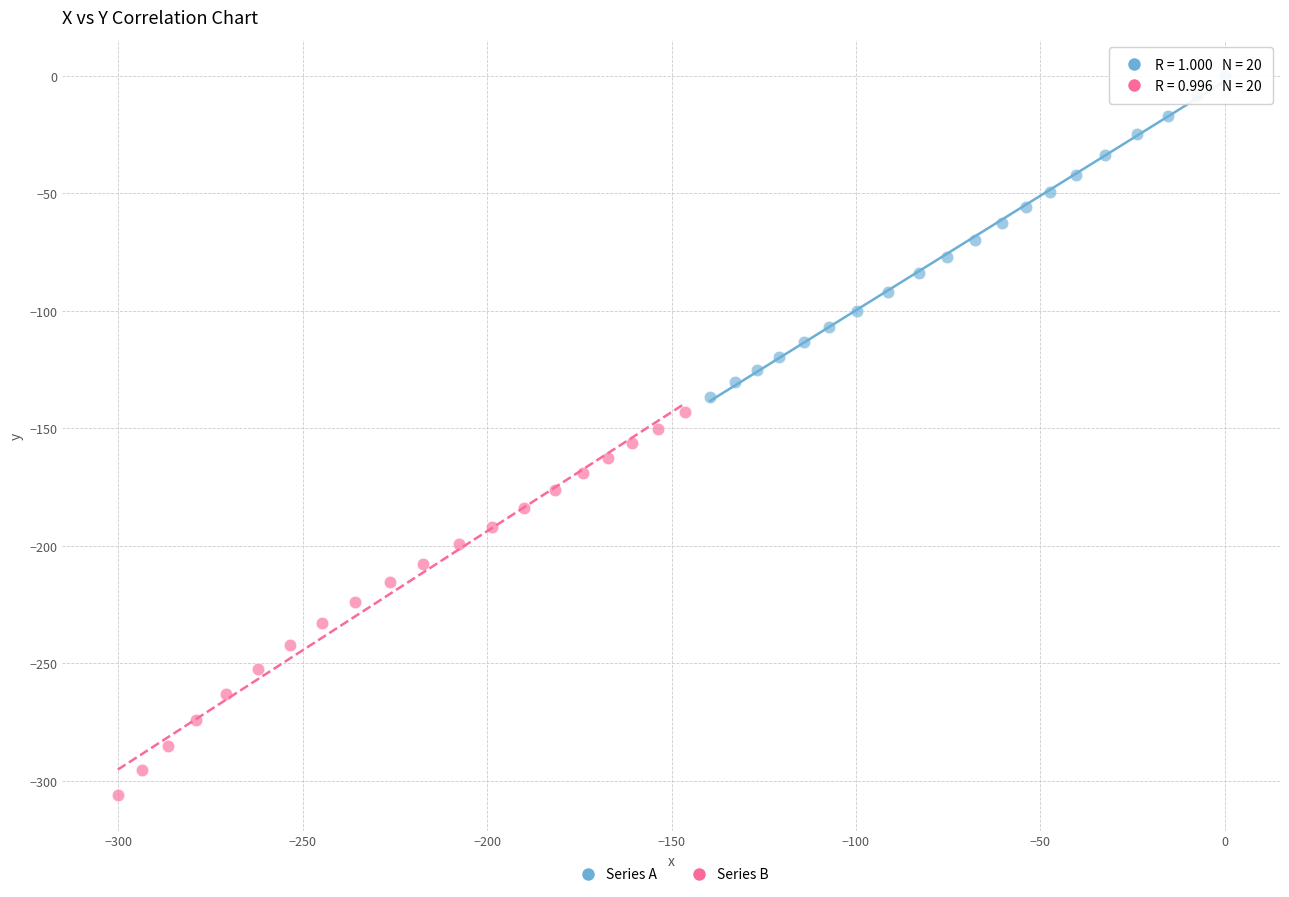

Which series contains the lowest Y value?

Series B